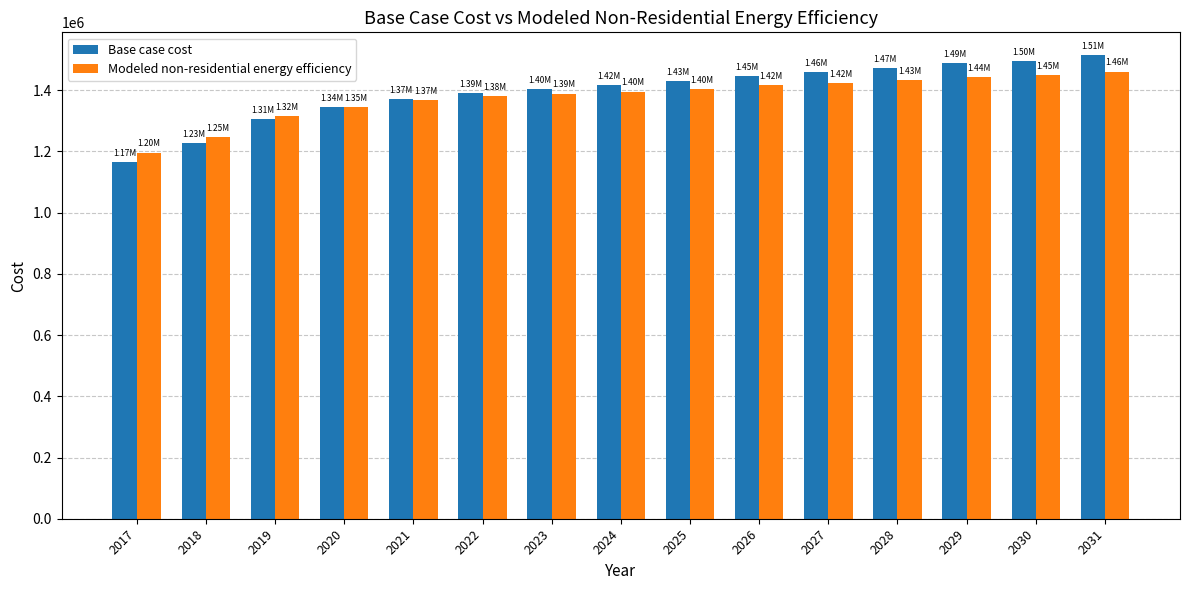

How many values in the Modeled non-residential energy efficiency series are below 1395354?

7